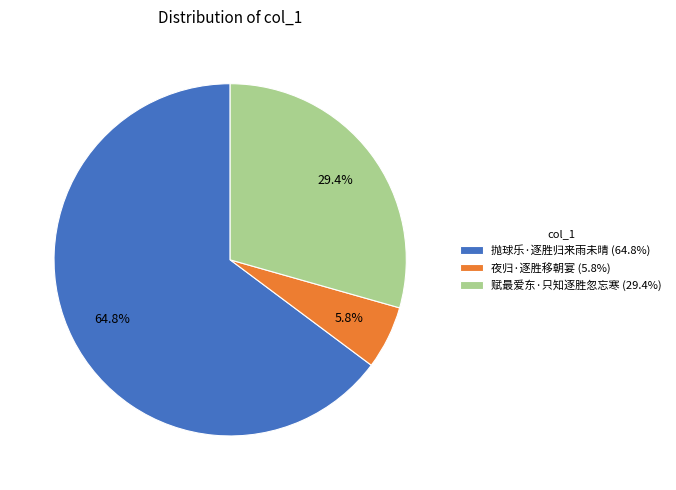

Which category has the biggest portion of the pie?

抛球乐·逐胜归来雨未晴